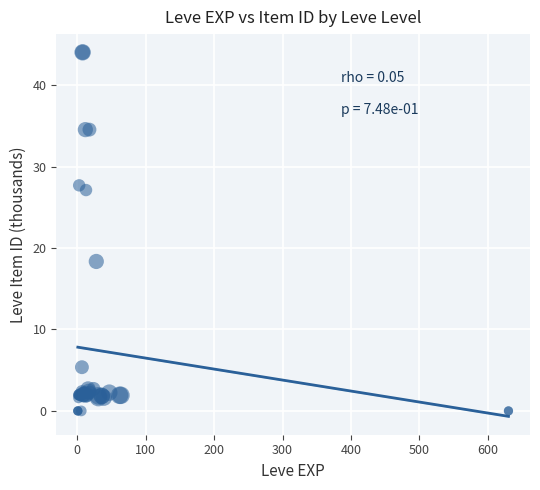

What Y value in the scatter plot is closest to 22?

18.3